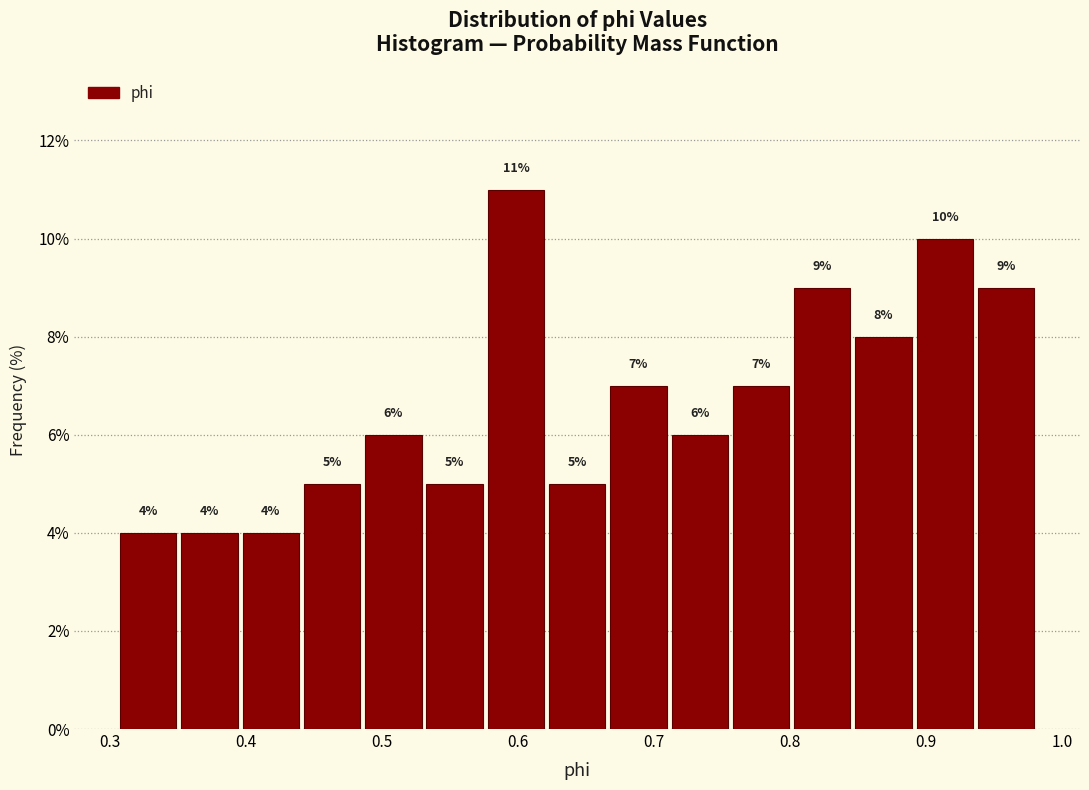

What is the height of the bar covering 0.44 to 0.49 on the x-axis? The bar edges are not printed on the chart, so give them approximately, as read against the axis.

5